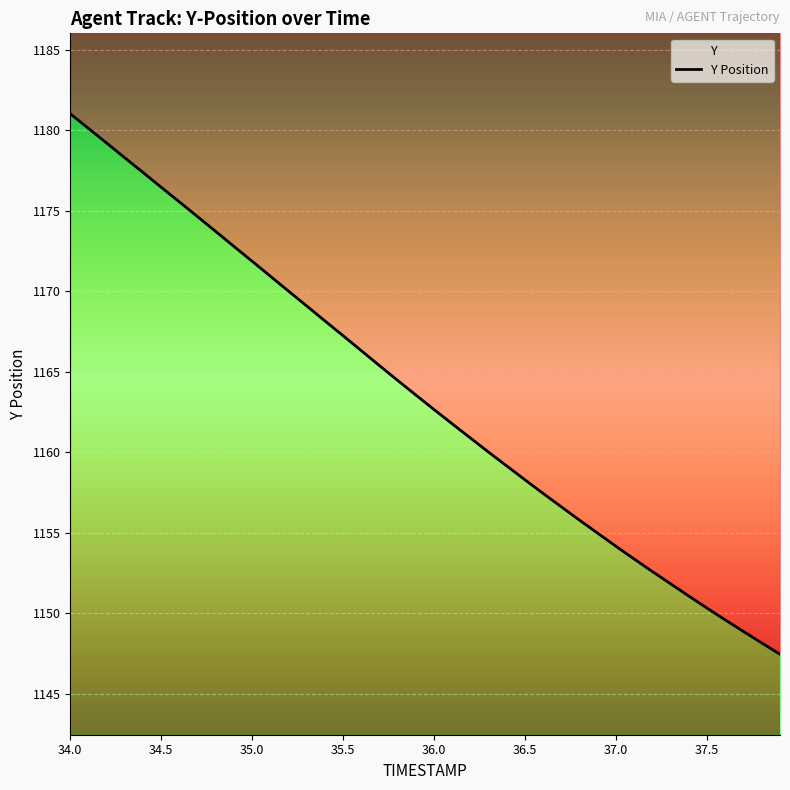

At which label does the data first exceed 1163?

34.0